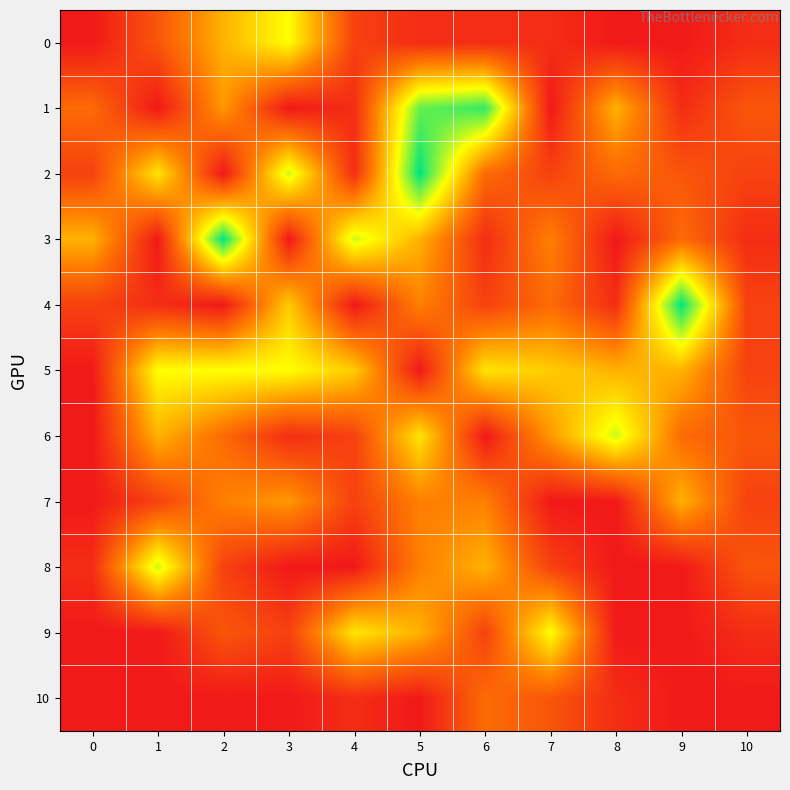

What is the difference between the highest and lowest values at 3?

11